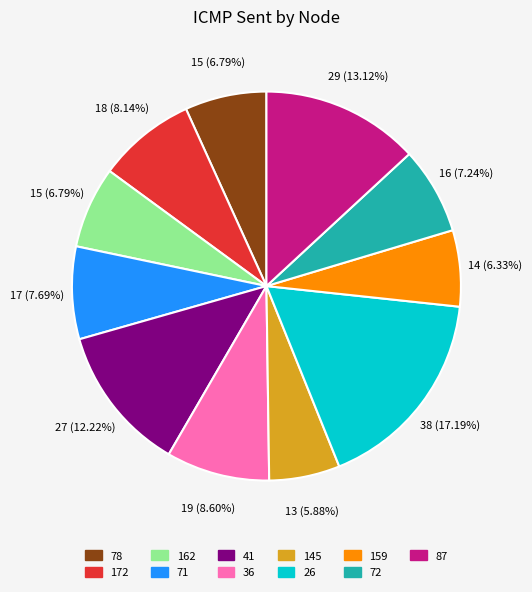

To the nearest percent, what is the difference between the 145 and 87 slice percentages?

7%